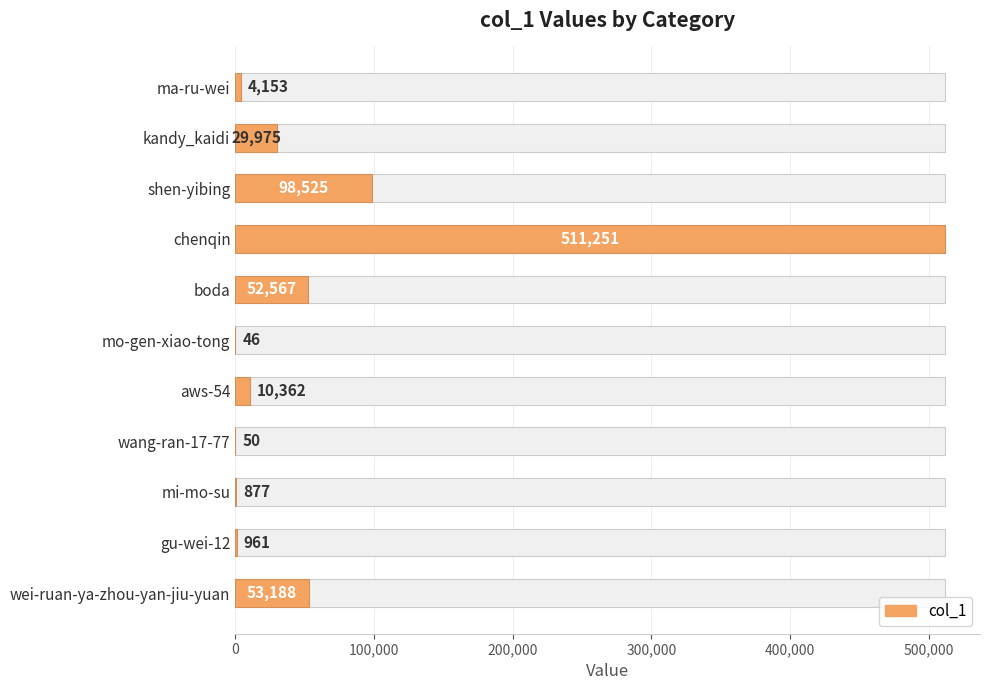

How many values are below 10362?

5